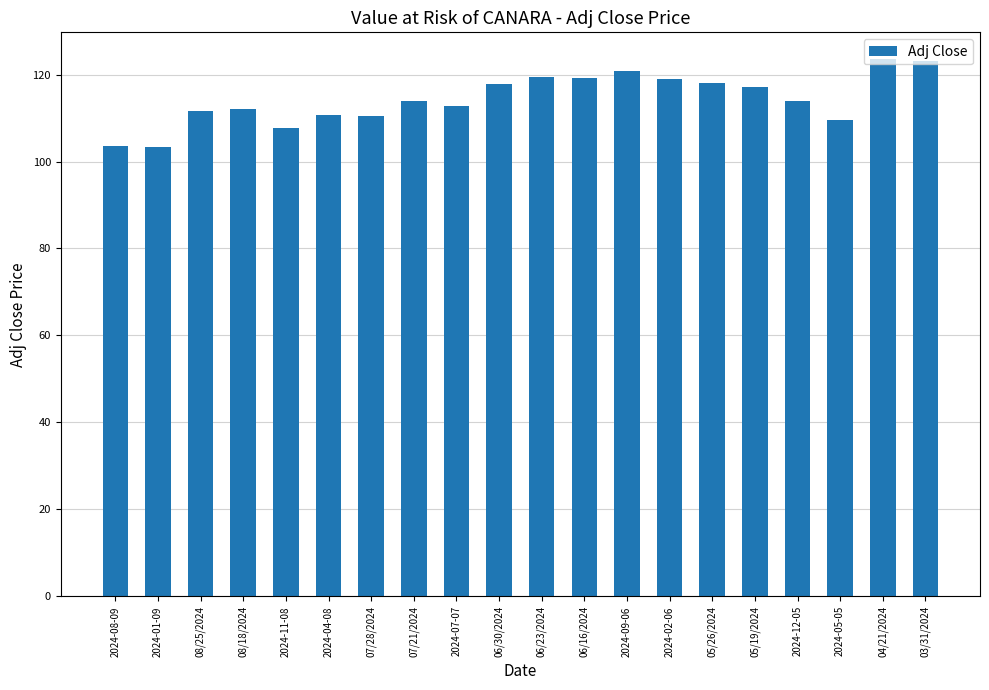

What is the sum of all values?

2287.2